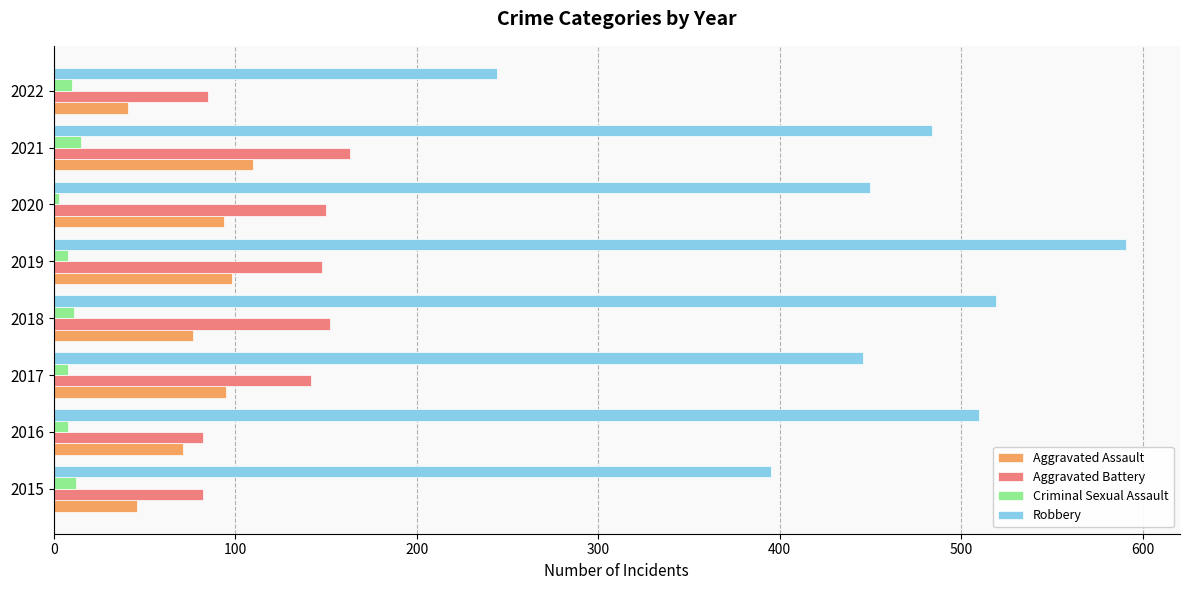

What are all the series names shown in the legend?

Aggravated Assault, Aggravated Battery, Criminal Sexual Assault, Robbery